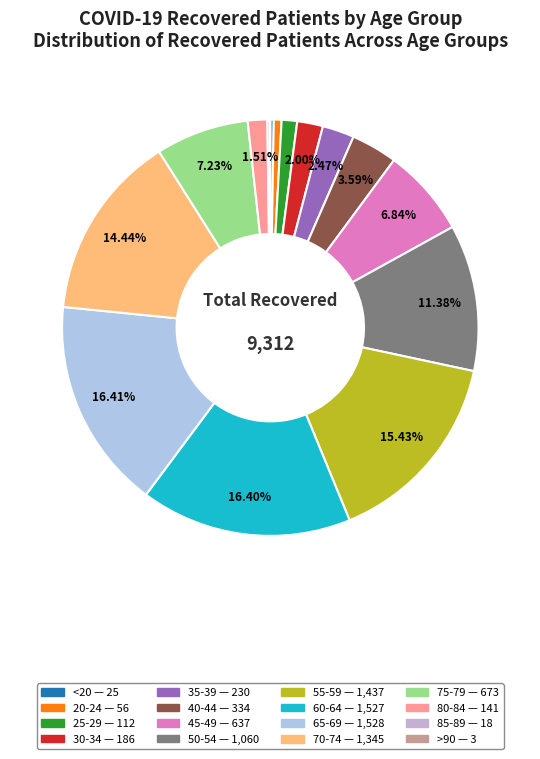

To the nearest percent, what is the difference between the 85-89 and 30-34 slice percentages?

2%